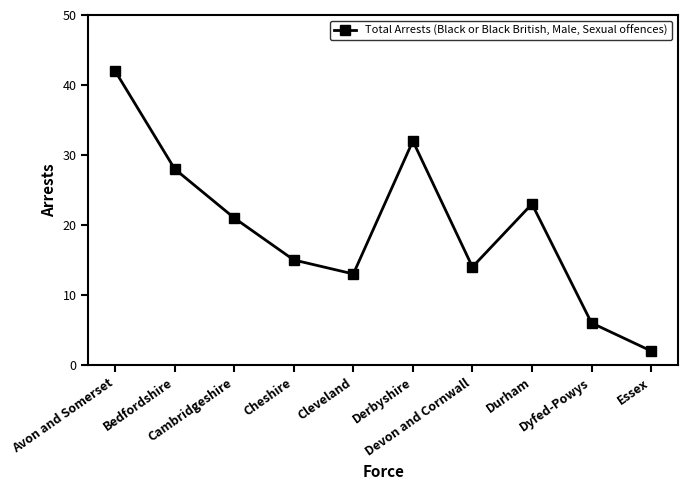

How many lines are shown in the chart?

1